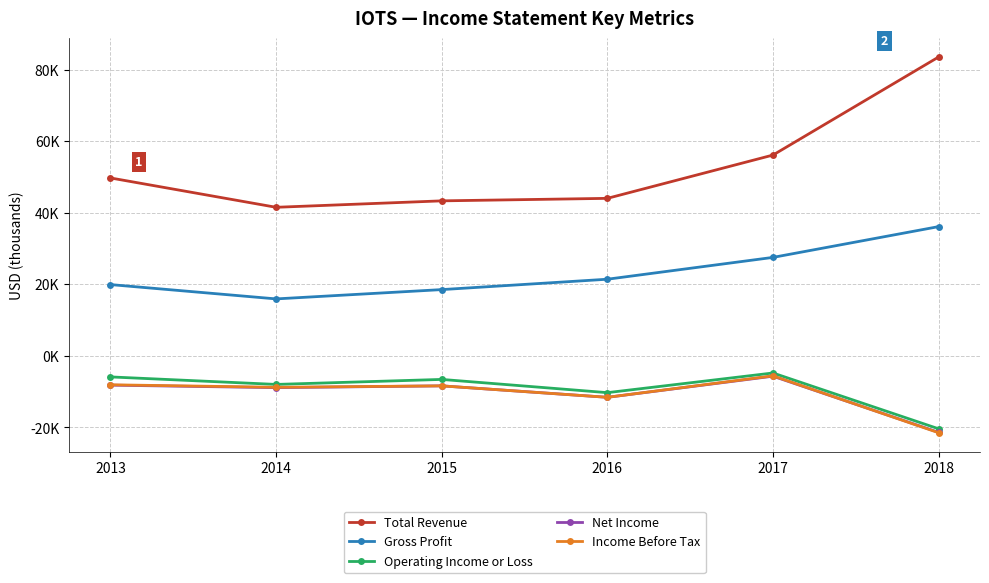

Which series has the largest range (max minus min)?

Total Revenue